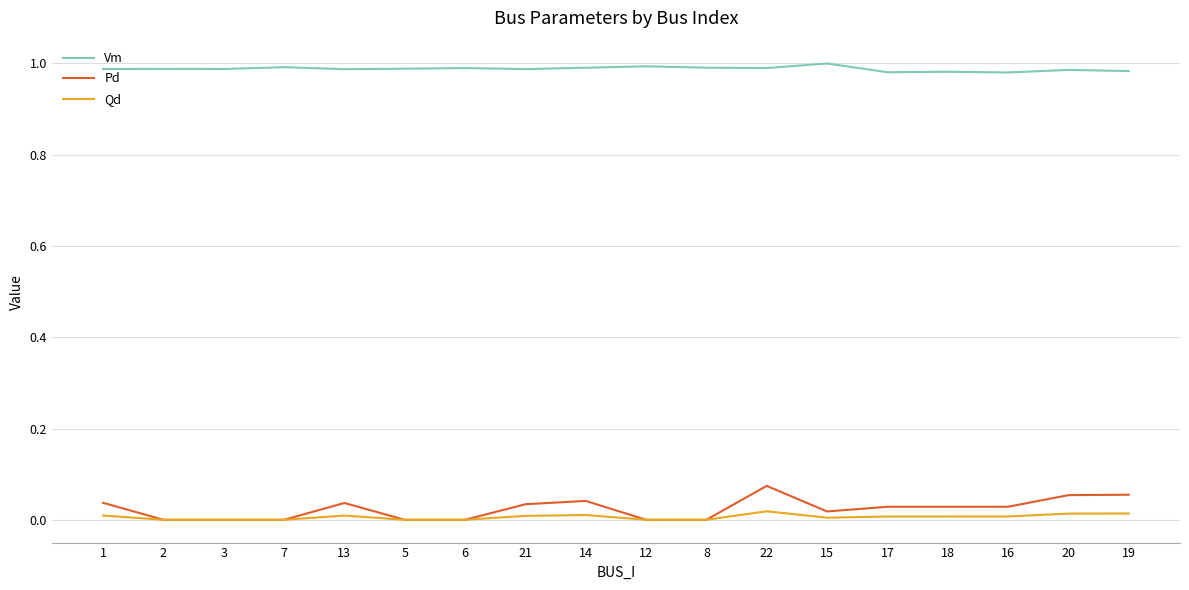

Rank the series at 18 from lowest to highest value.

Qd, Pd, Vm